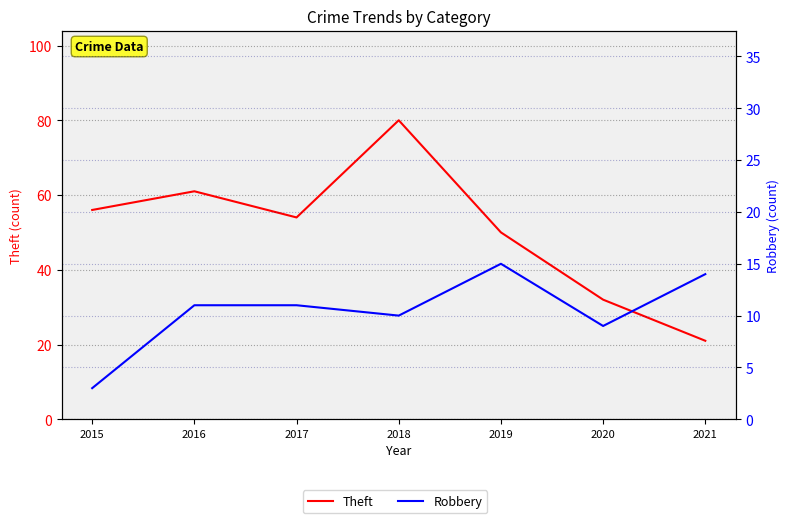

Is it true that Theft equals 5 at 2021?

False